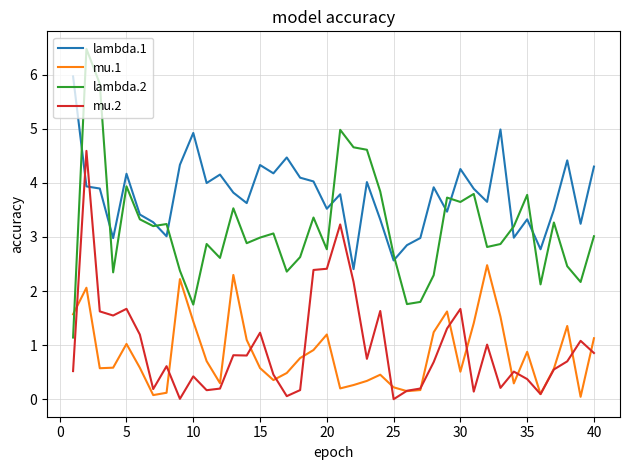

Which series has the largest total across all categories?

lambda.1